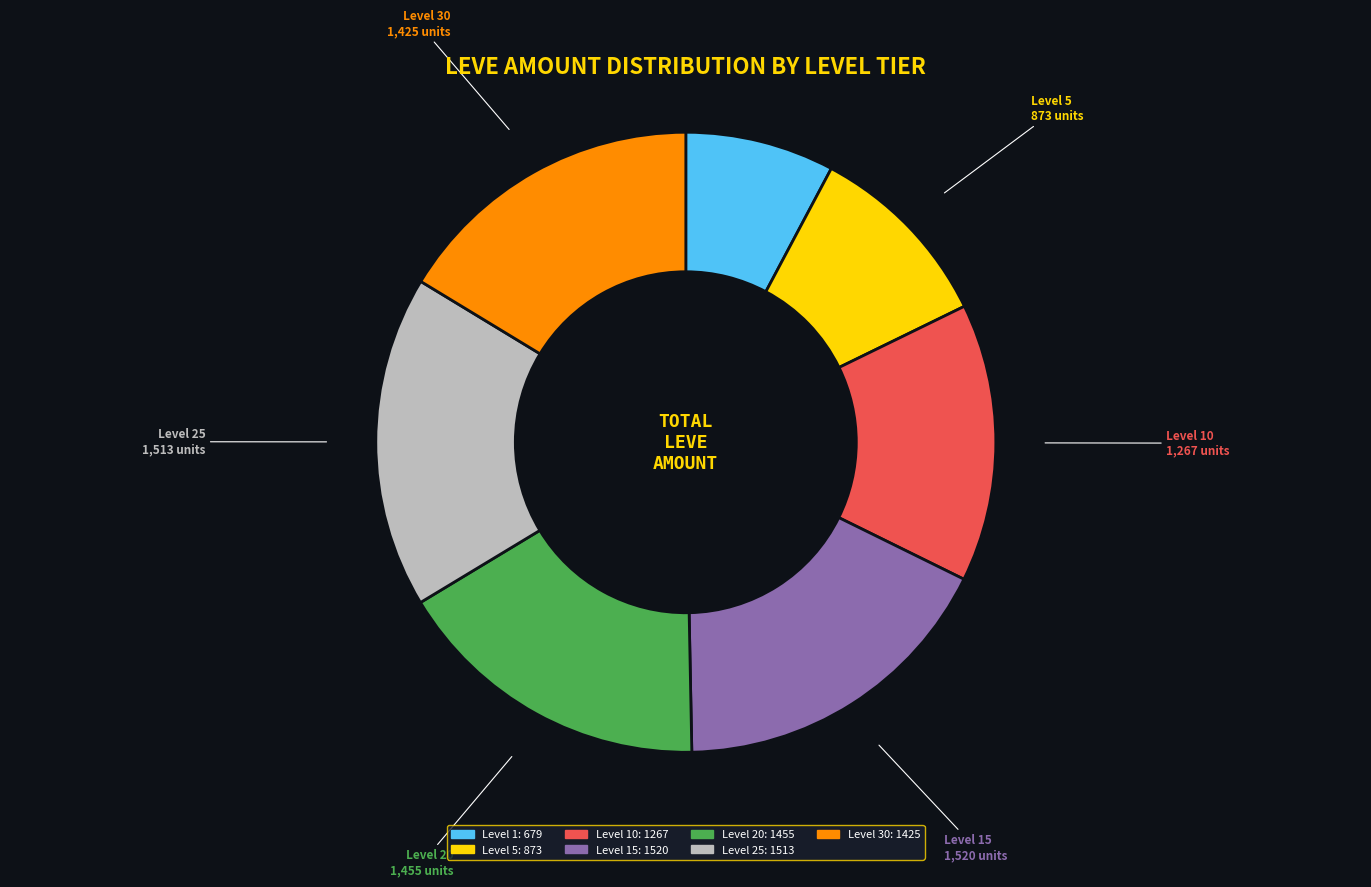

Is there a majority slice in this chart?

No